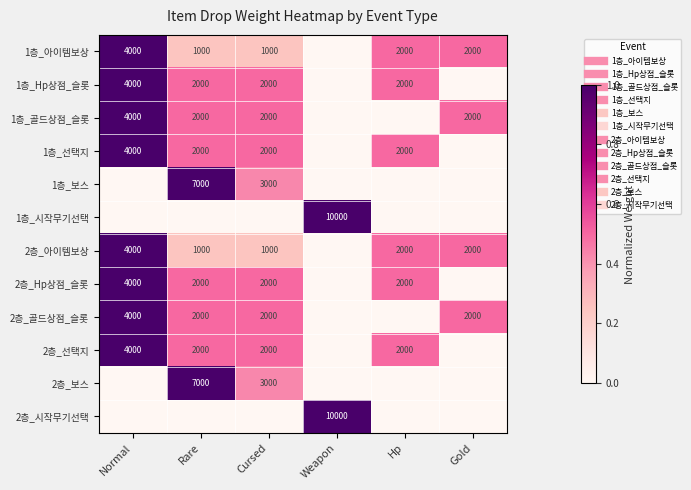

The 1층_아이템보상 series shows 0.3 at Gold. True or false?

False